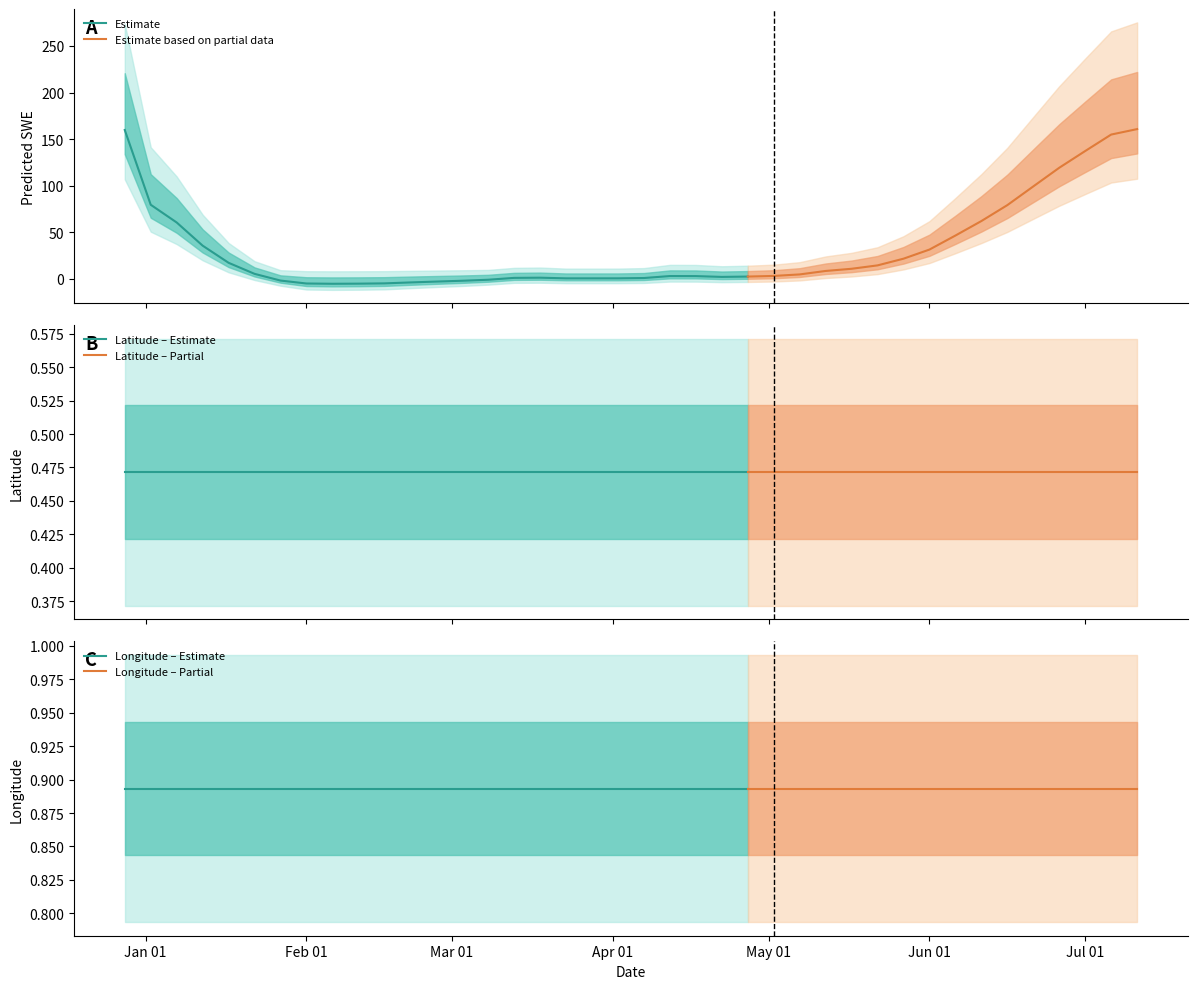

What is the label of the 15th point from the left?

2003-03-08